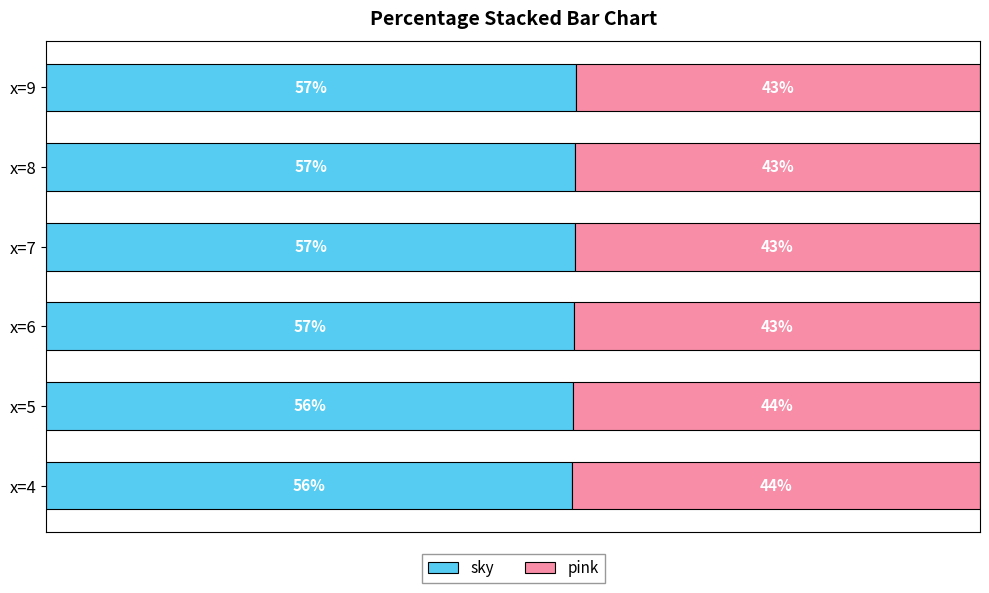

What is the difference between the maximum and second lowest values in the pink series?

0.4